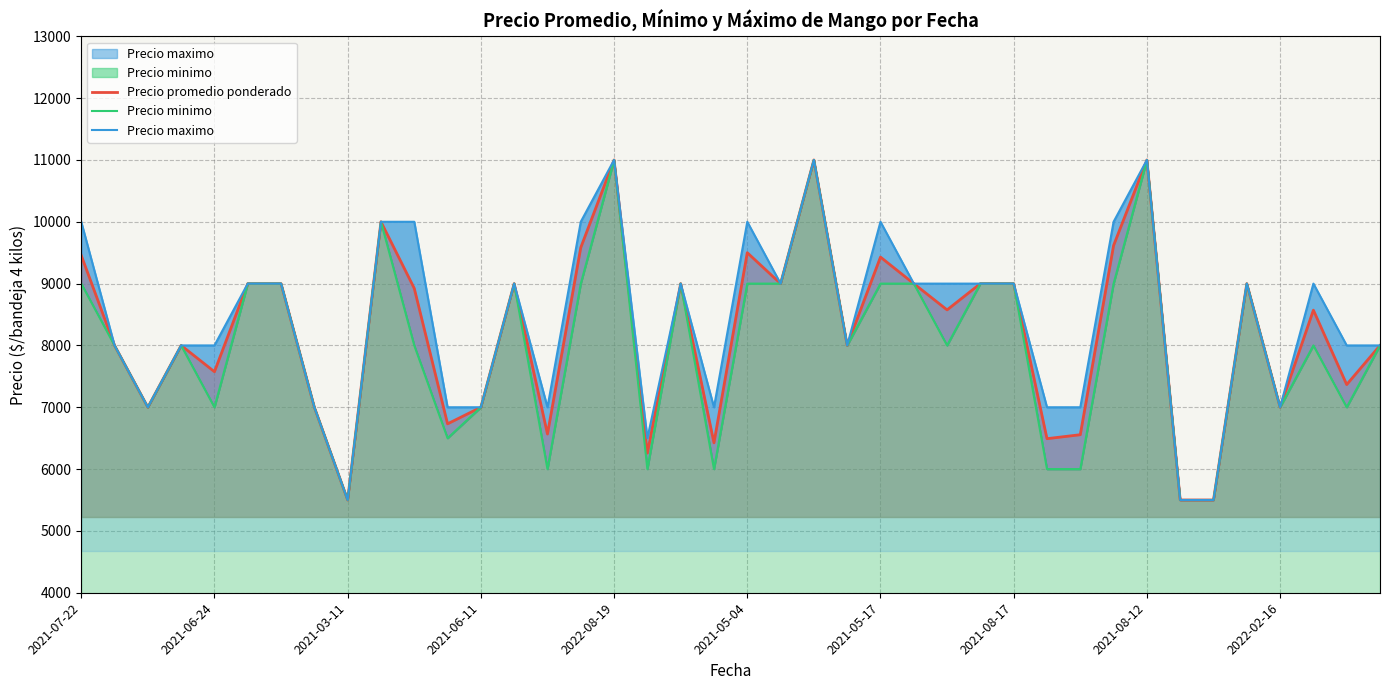

What is the average value of the Precio minimo series?

8000